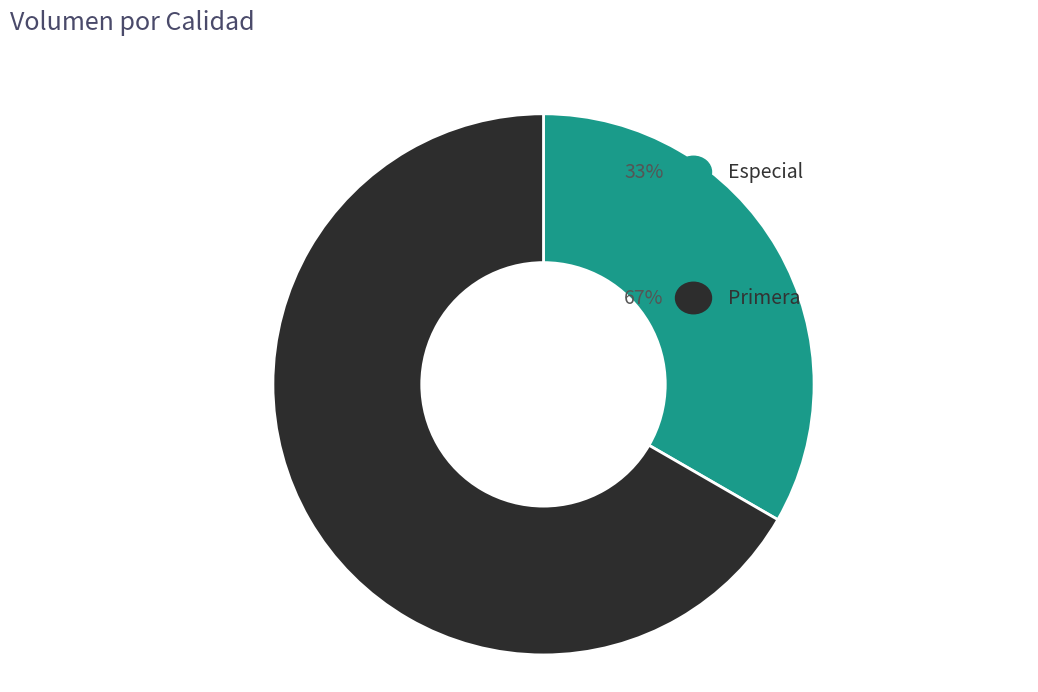

How many segments does this pie chart have?

2